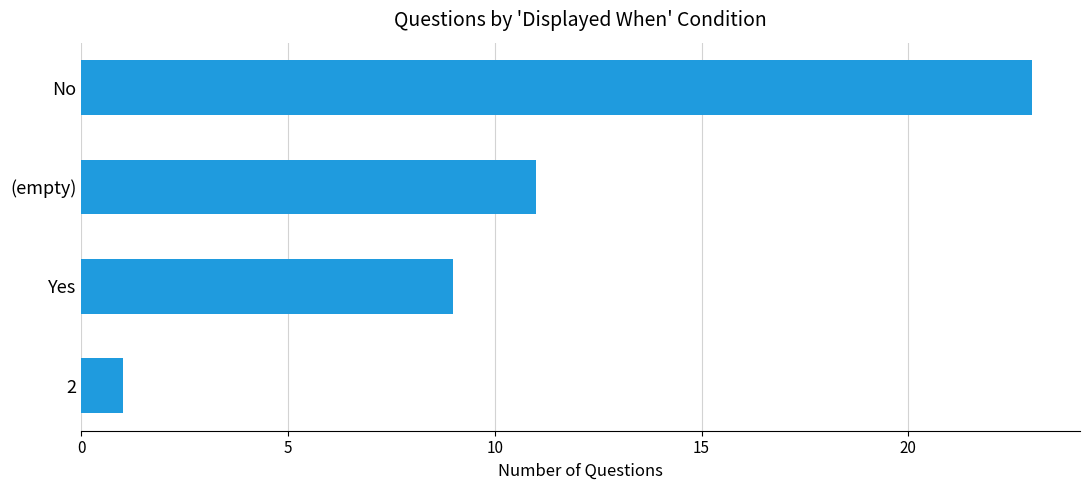

What is the smallest value displayed?

1